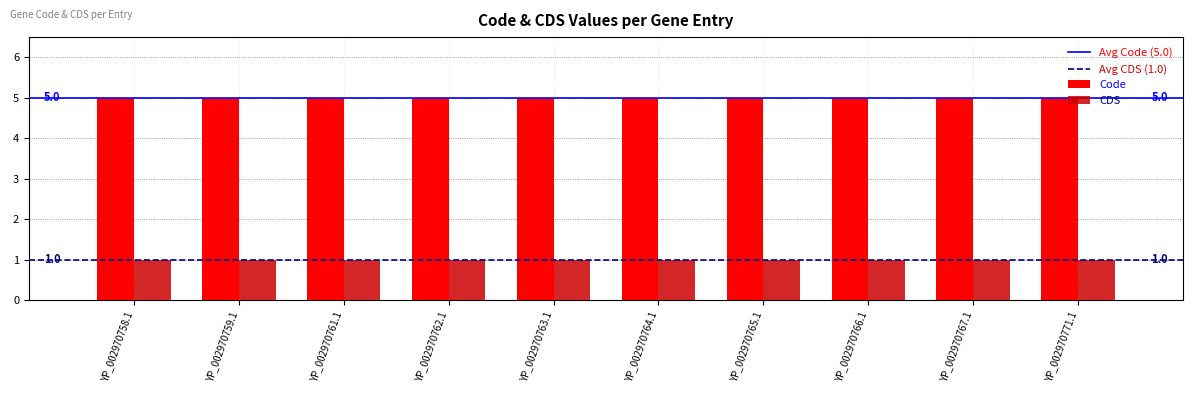

What is the highest value of the Code series?

5